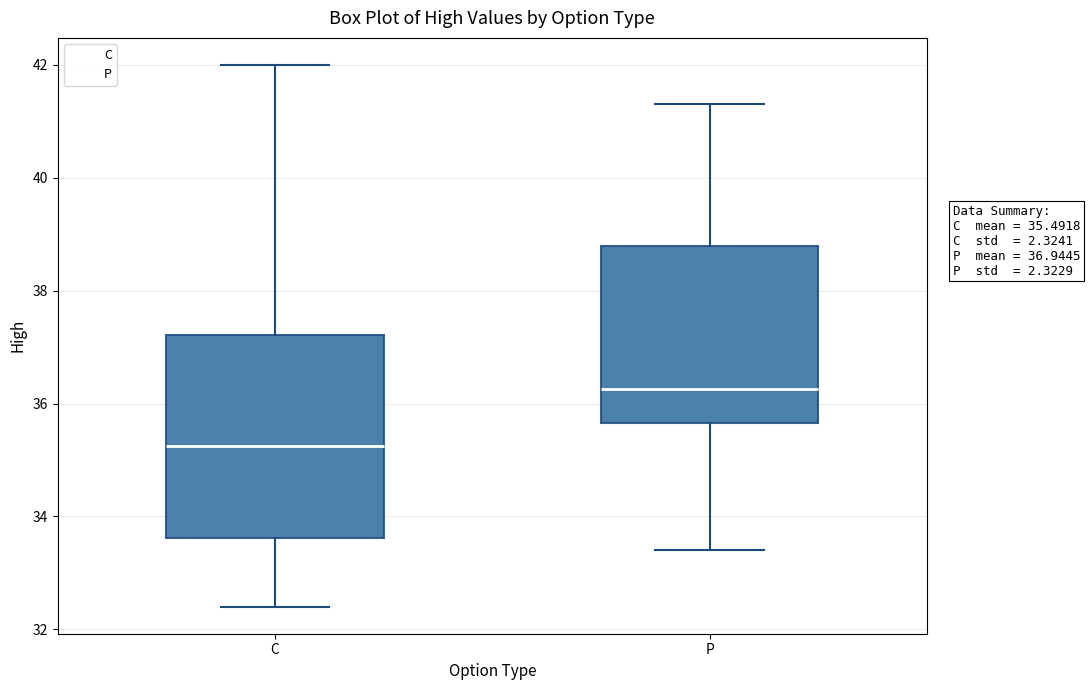

Which box has the highest median line?

P